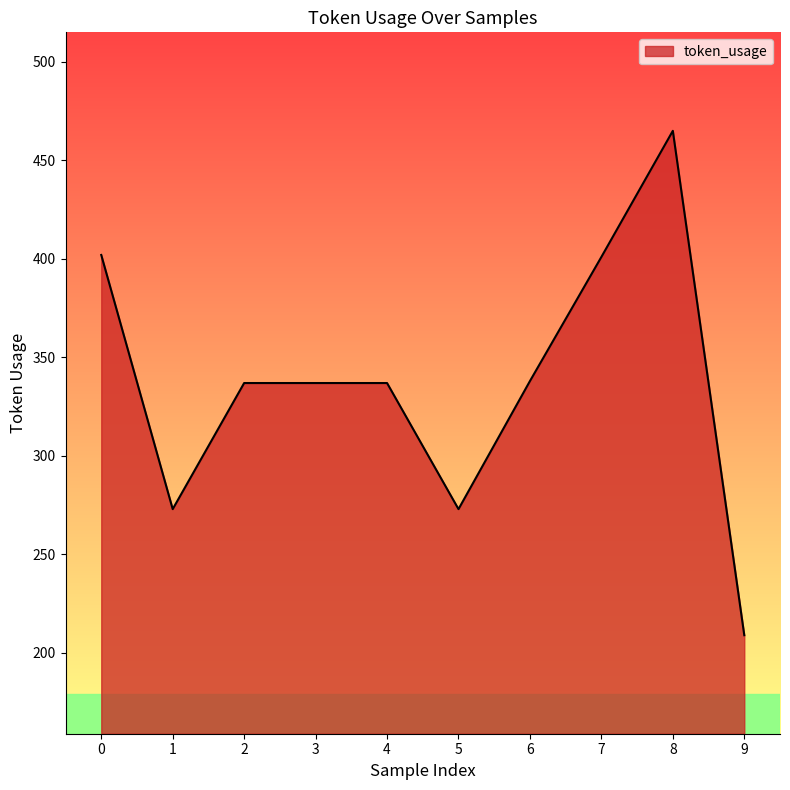

At which category does the chart reach its minimum across all series?

9